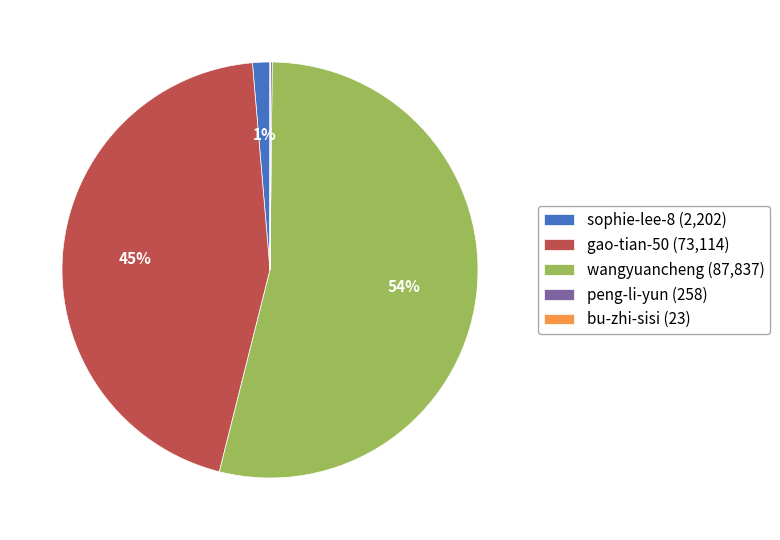

True or false: gao-tian-50 (73,114) accounts for 45% of the total.

True